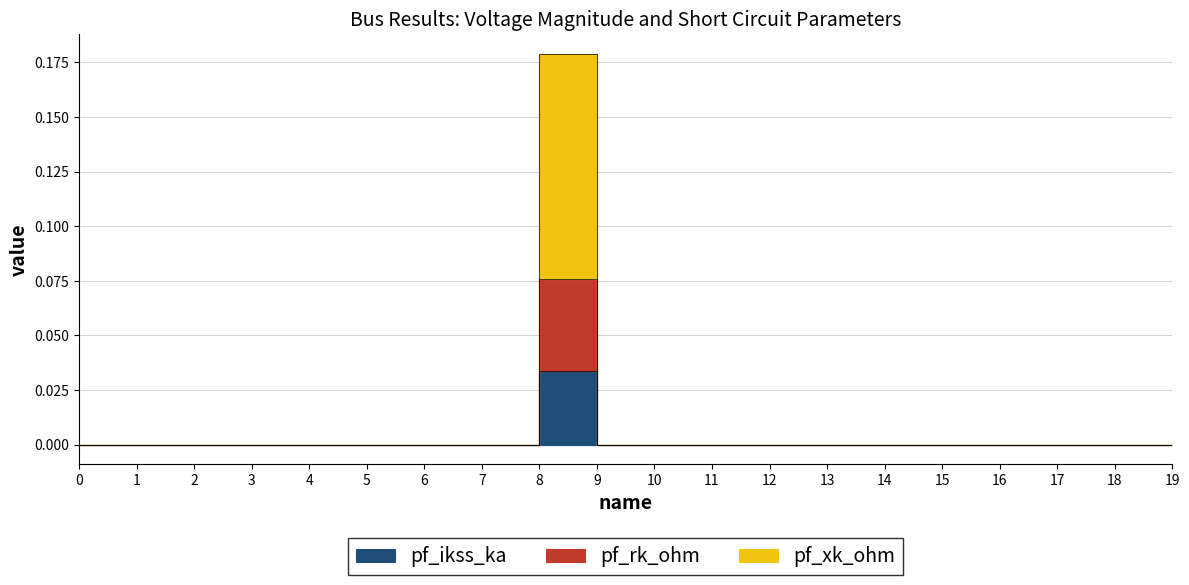

Does the chart have visible grid lines?

Yes